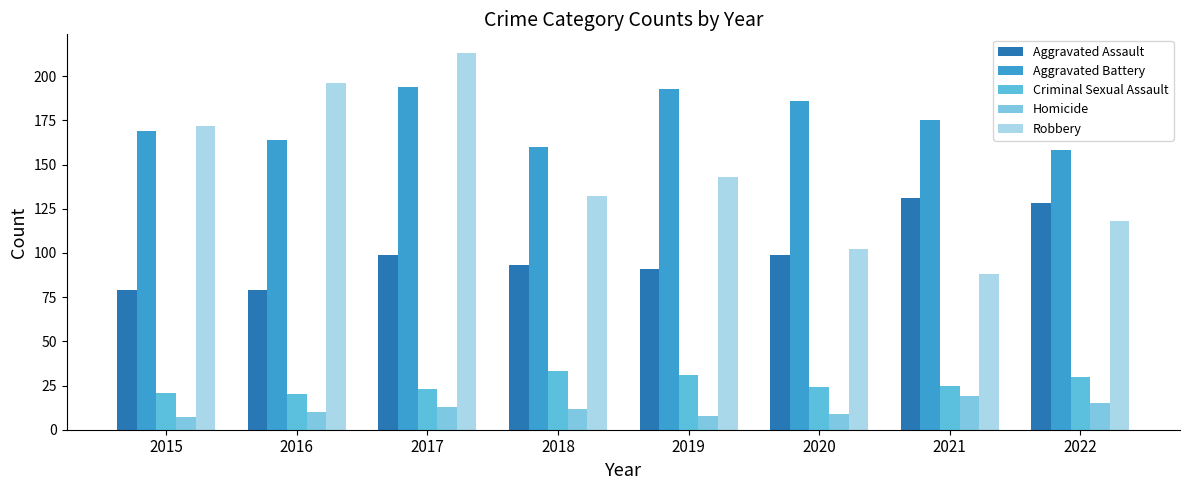

Which has a higher value, 2016 or 2019?

2019